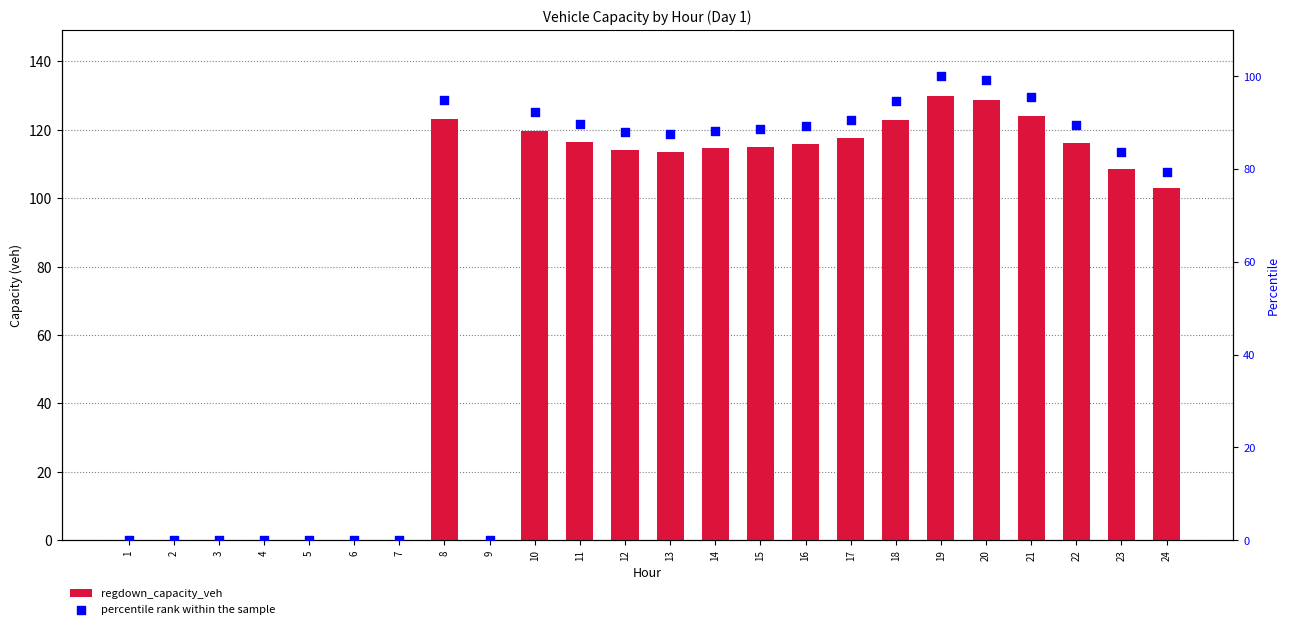

Which series has the largest total across all categories?

regdown_capacity_veh